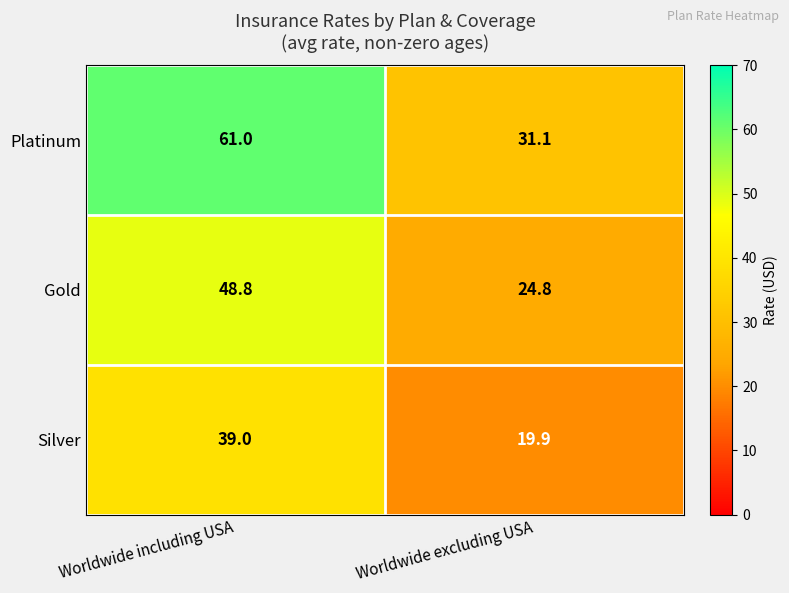

Rank the series by their average value, from highest to lowest.

Platinum, Gold, Silver